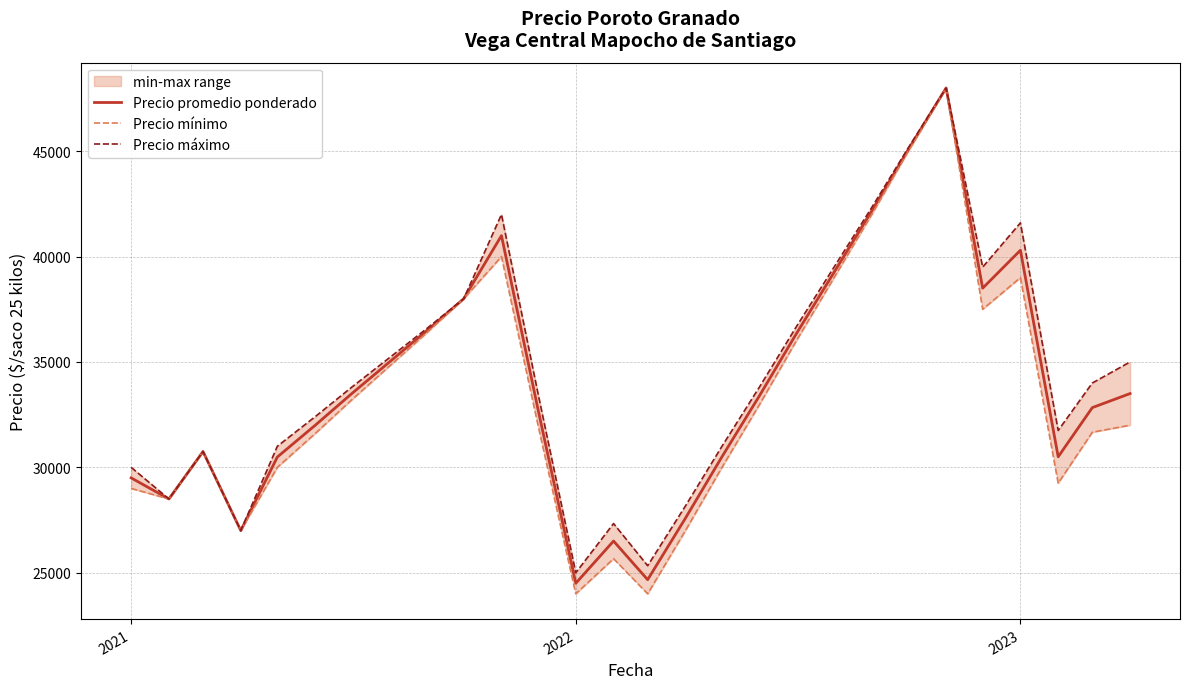

What is the maximum value for Precio promedio ponderado?

48000.0